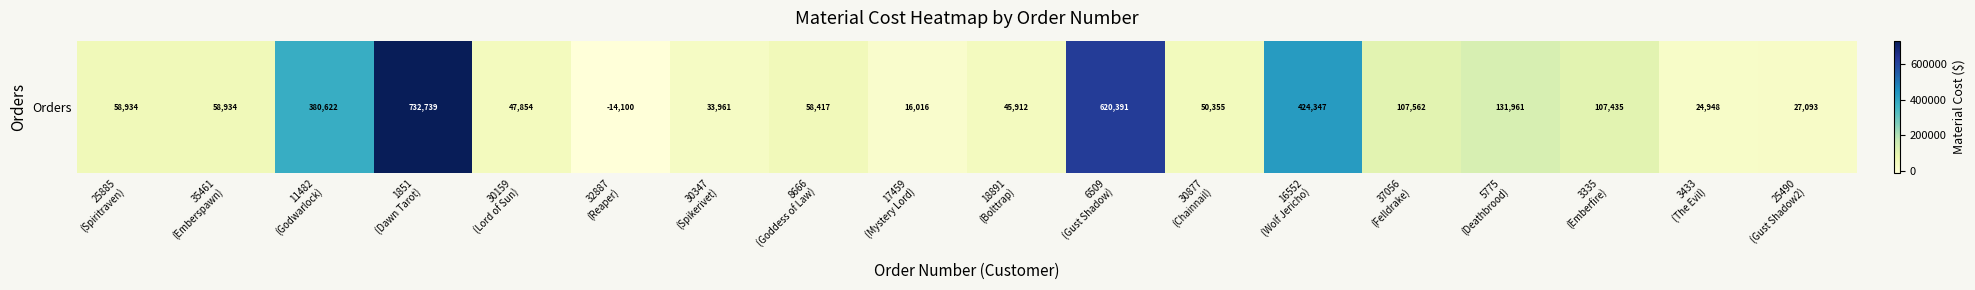

How many negative values are there?

1